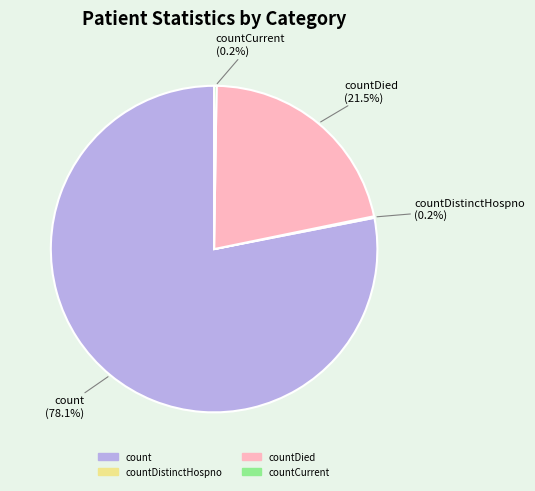

Is there a majority slice in this chart?

Yes